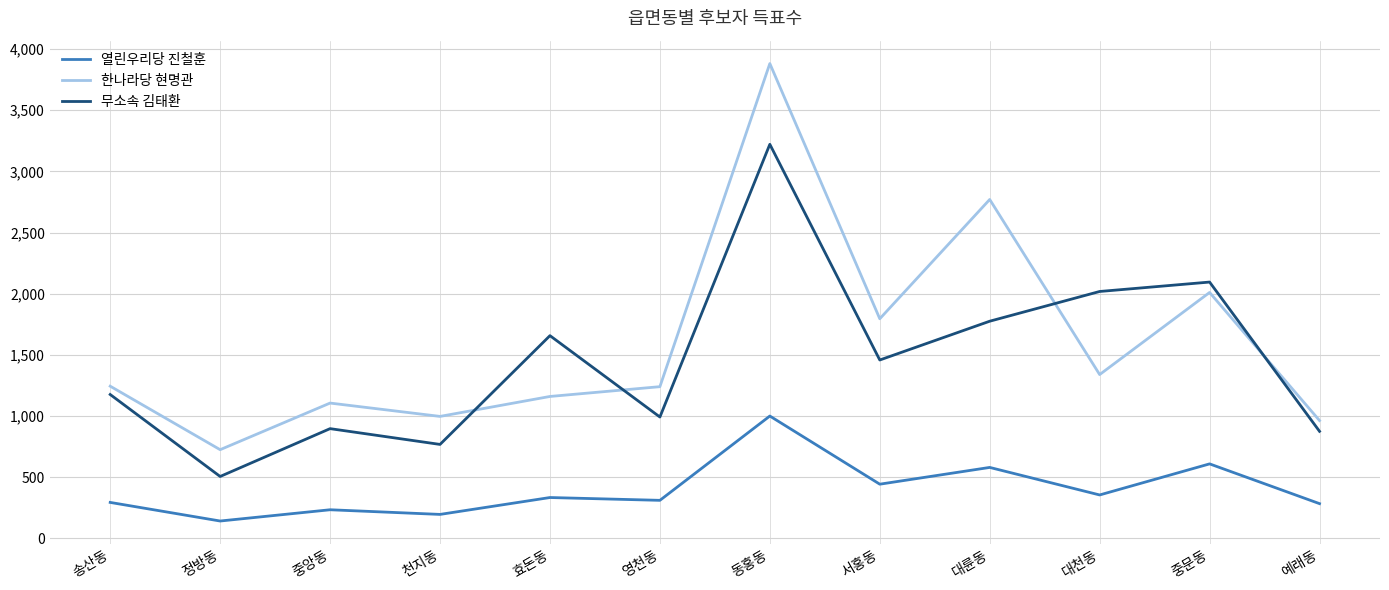

What are all the series names shown in the legend?

열린우리당 진철훈, 한나라당 현명관, 무소속 김태환